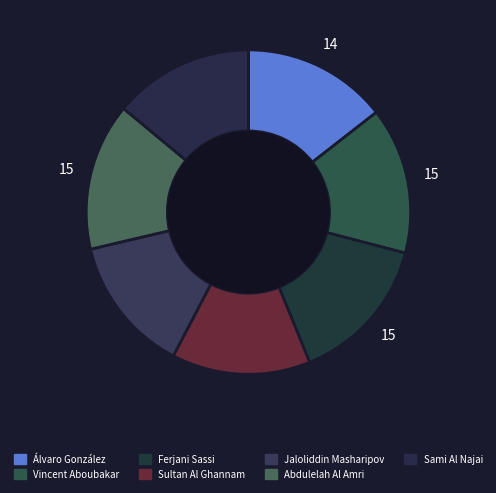

How many slices are in this pie chart?

7